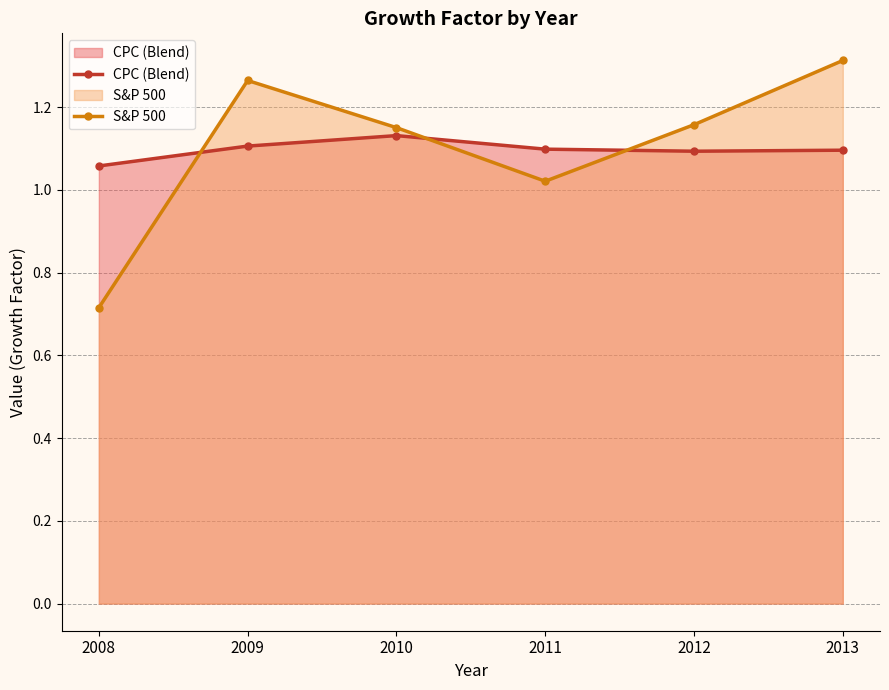

What is the sum of all CPC (Blend) values?

6.6